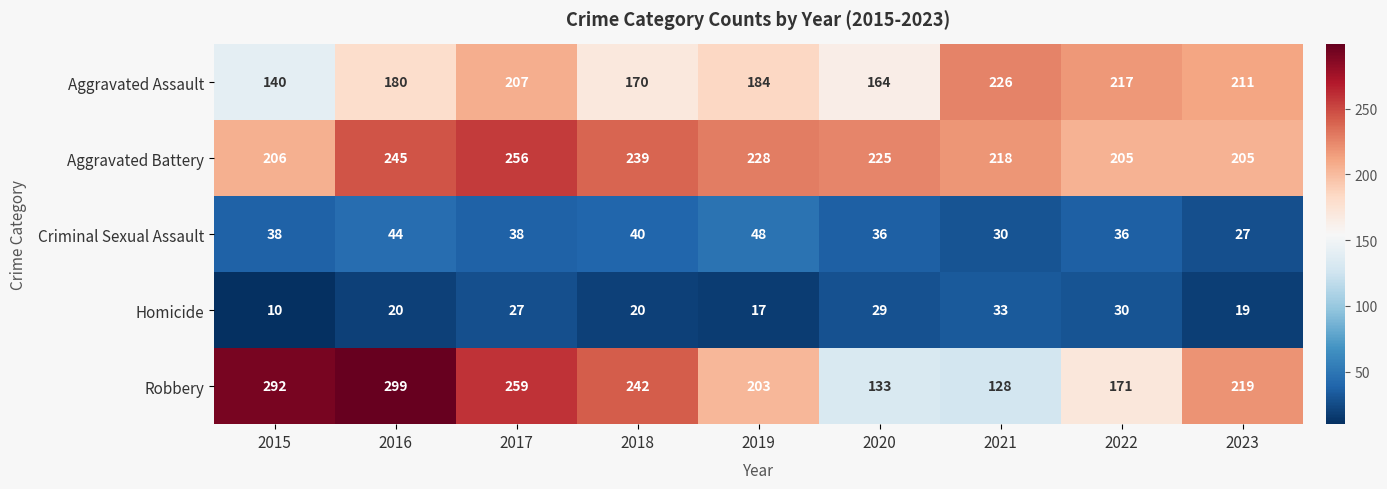

Which series has the widest spread of values?

Robbery